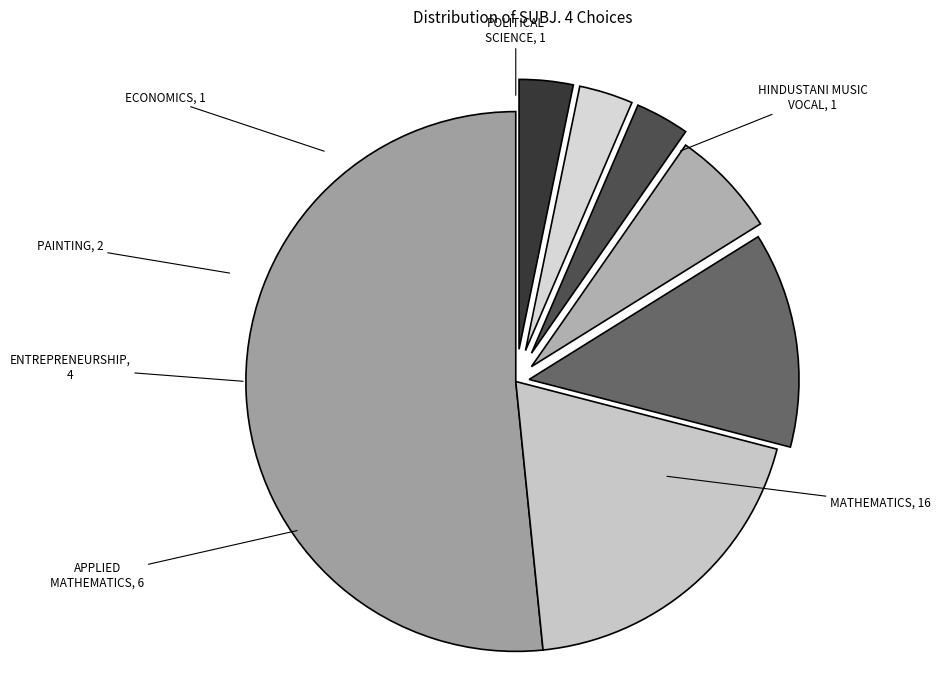

Rank the categories by value from lowest to highest.

ECONOMICS, POLITICAL SCIENCE, HINDUSTANI MUSIC VOCAL, PAINTING, ENTREPRENEURSHIP, APPLIED MATHEMATICS, MATHEMATICS